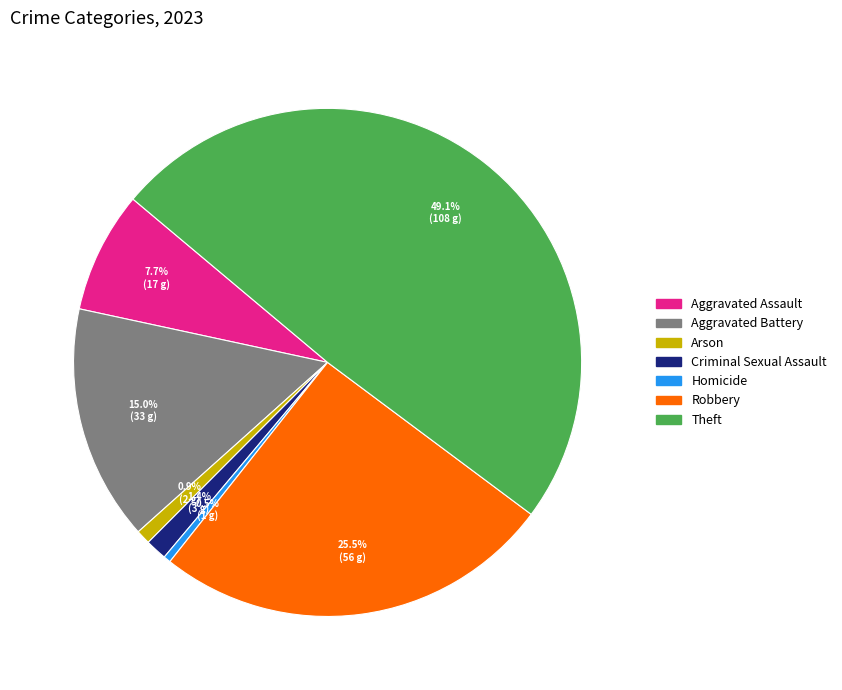

To the nearest percent, what is the difference between the Homicide and Robbery slice percentages?

25%